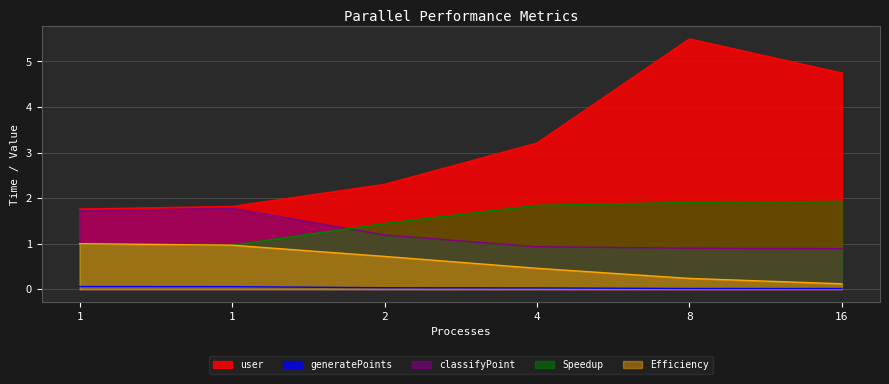

Does the chart display data point markers on the line(s)?

No